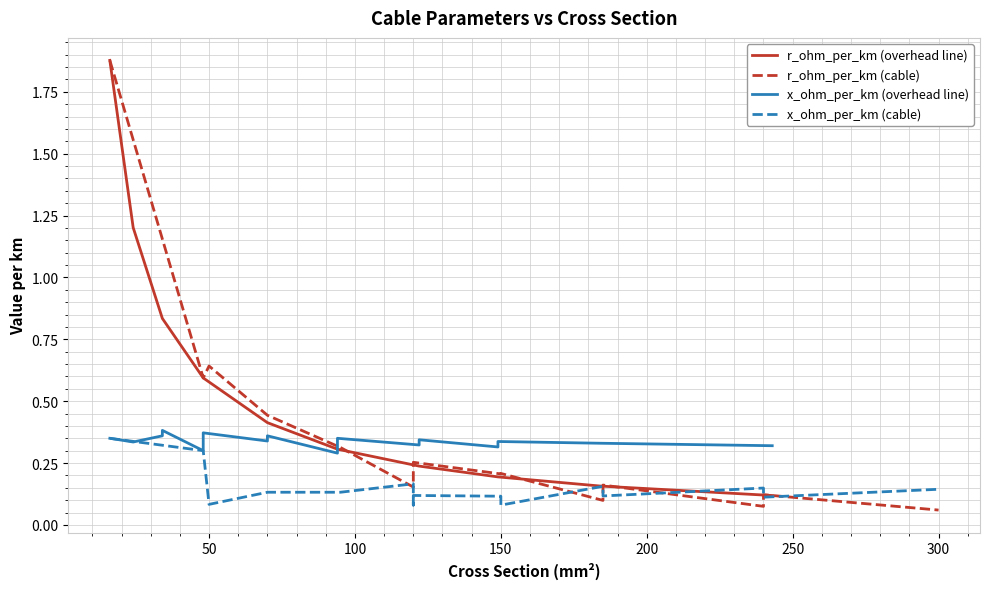

Where is x_ohm_per_km nearest to the value 0?

94